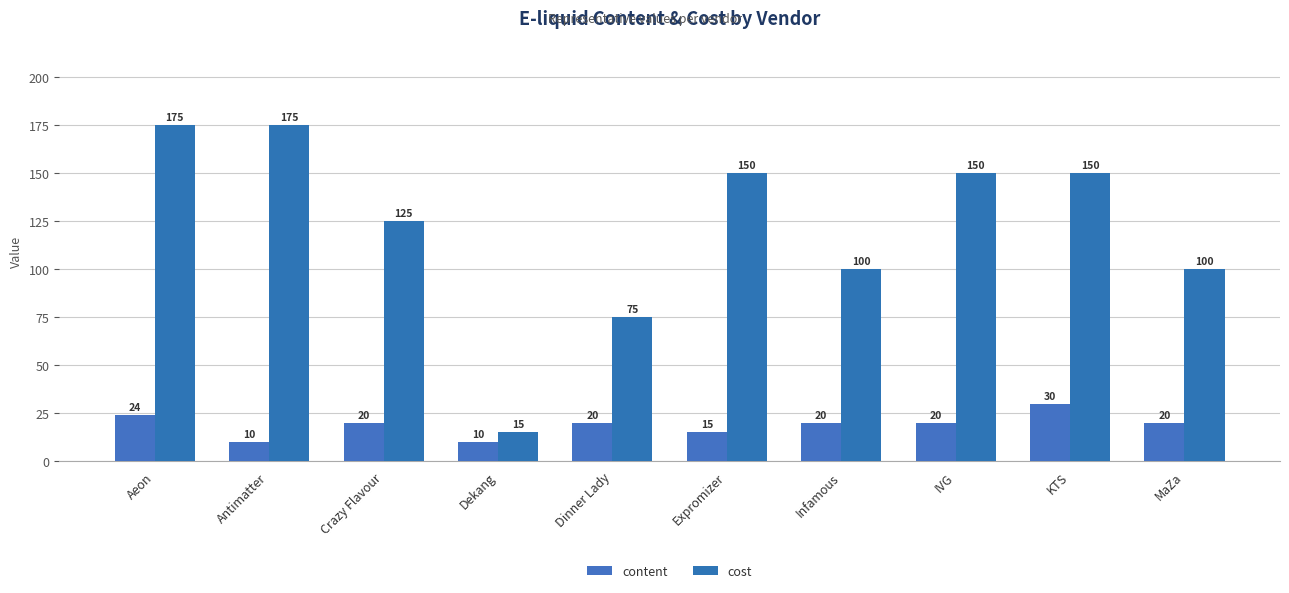

How many values in the content series are below 20?

3